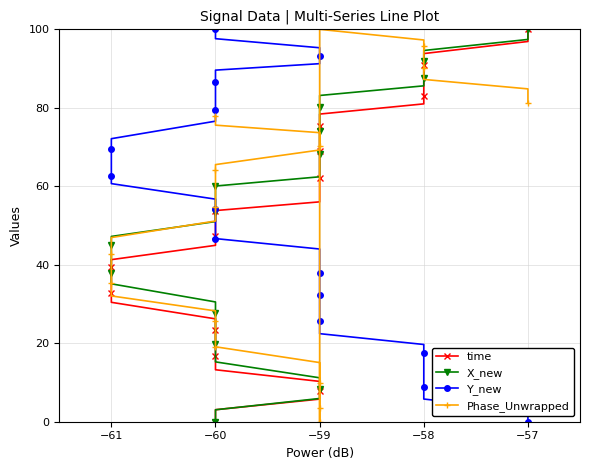

Does the chart have visible grid lines?

Yes